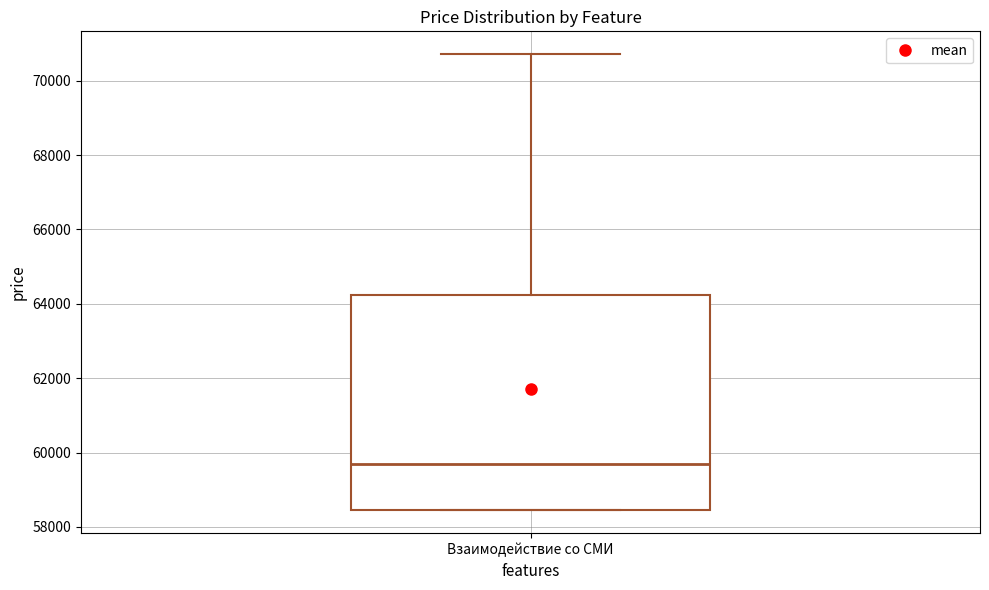

Where does the upper whisker of the box for Взаимодействие со СМИ end on the y-axis? The values are not printed on the chart, so give them approximately, as read against the axis.

70800